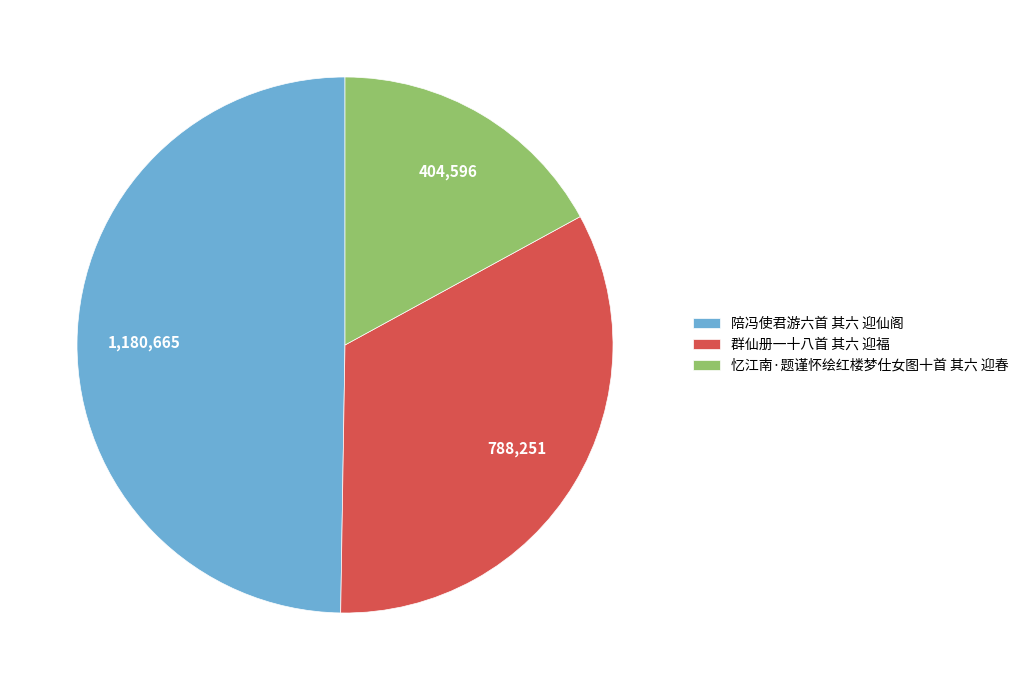

Rank the categories by value from highest to lowest.

陪冯使君游六首 其六 迎仙阁, 群仙册一十八首 其六 迎福, 忆江南·题谨怀绘红楼梦仕女图十首 其六 迎春